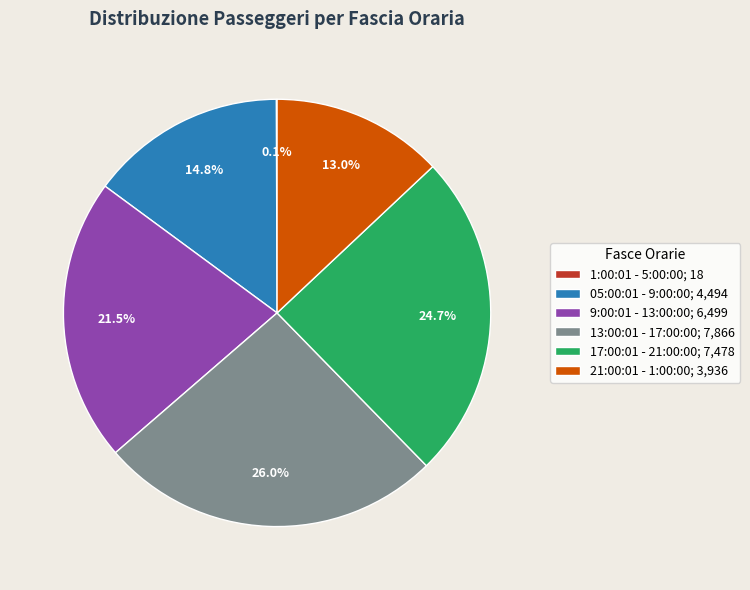

The 05:00:01 - 9:00:00 slice represents 15% of the pie. True or false?

True